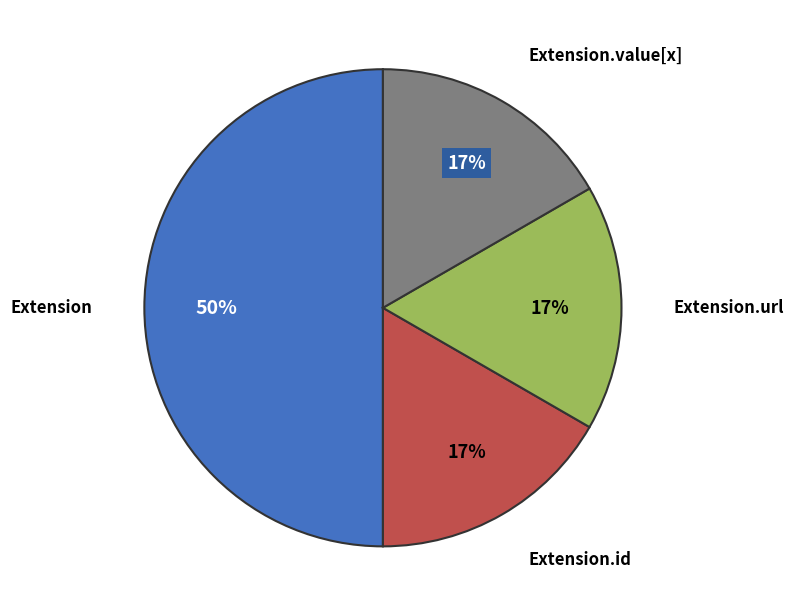

Which slice is the largest?

Extension